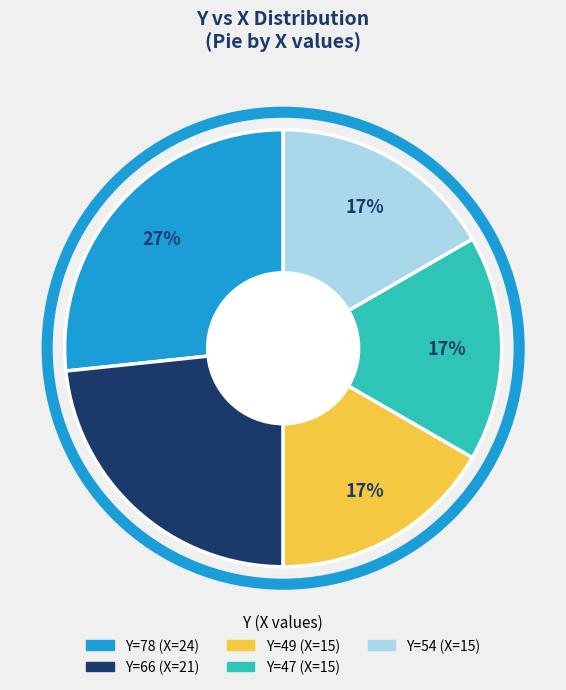

Does any single category account for the majority?

No